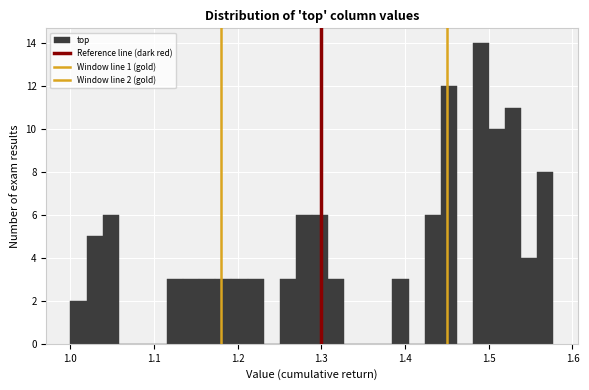

Read against the x-axis, roughly where is the centre of the tallest bar?

1.49